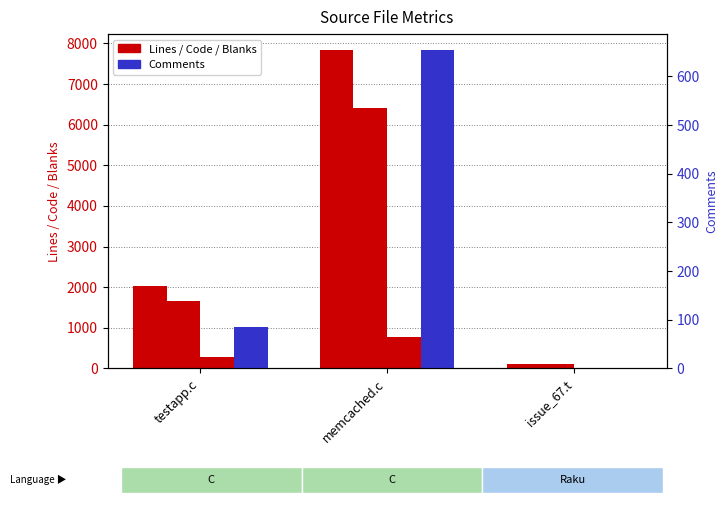

How many series are shown in this chart?

4